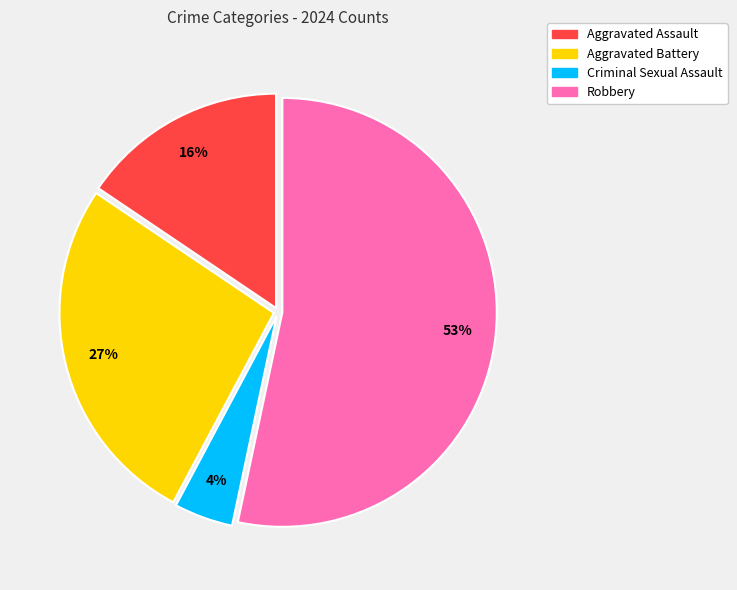

Is the sum of Criminal Sexual Assault and Aggravated Battery greater than half?

No